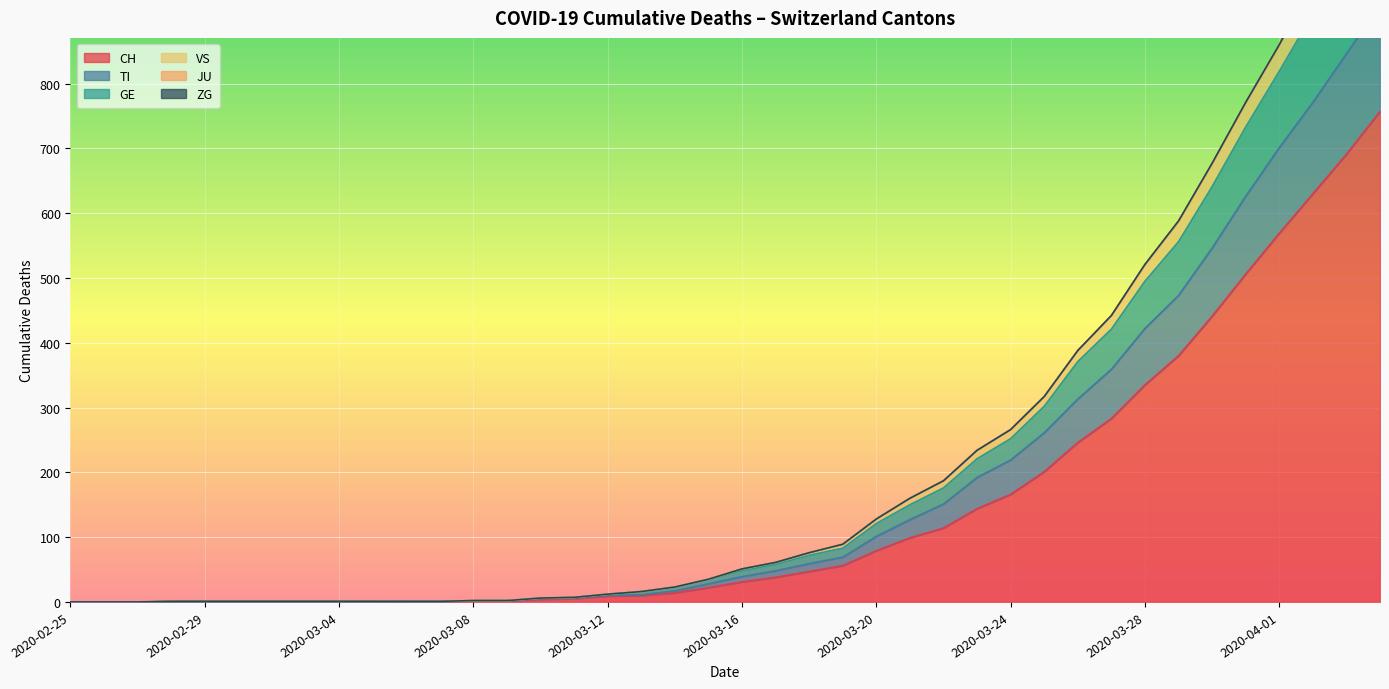

Is it true that TI equals 359 at 2020-03-27?

True